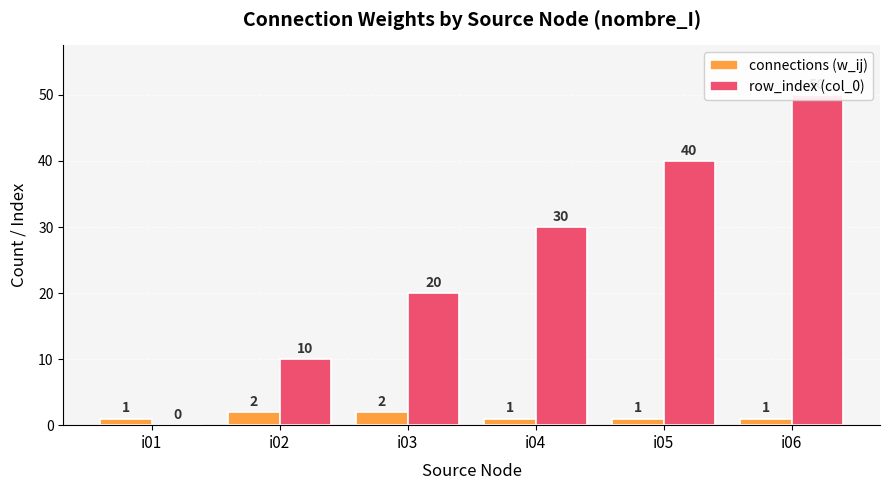

What is the total value across all series at i02?

12